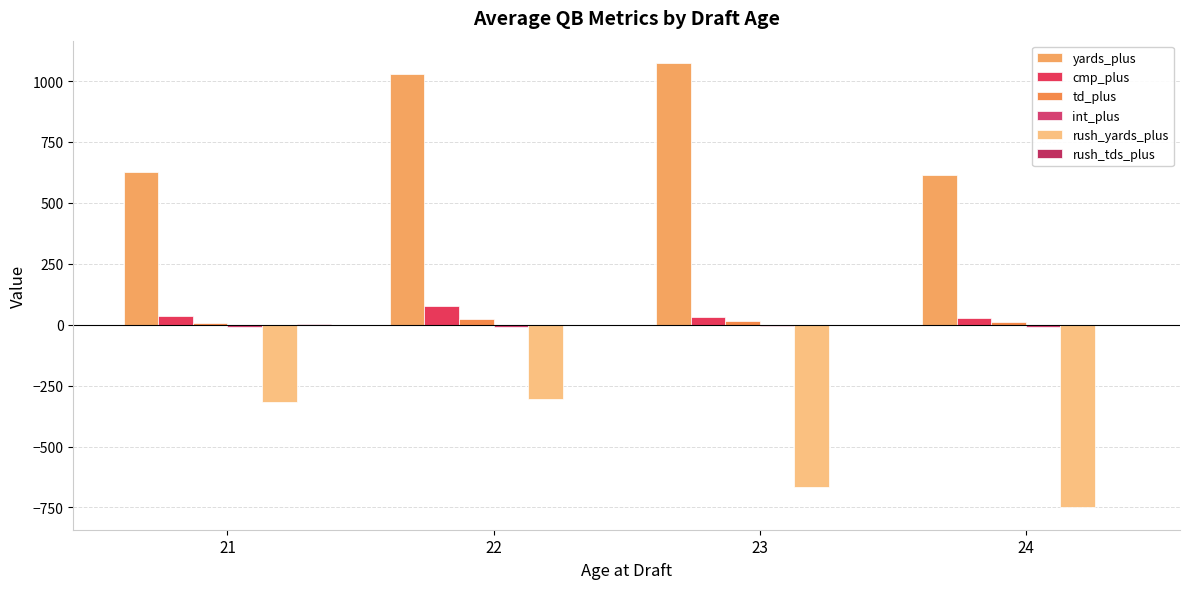

At how many categories does at least one series exceed 157?

4